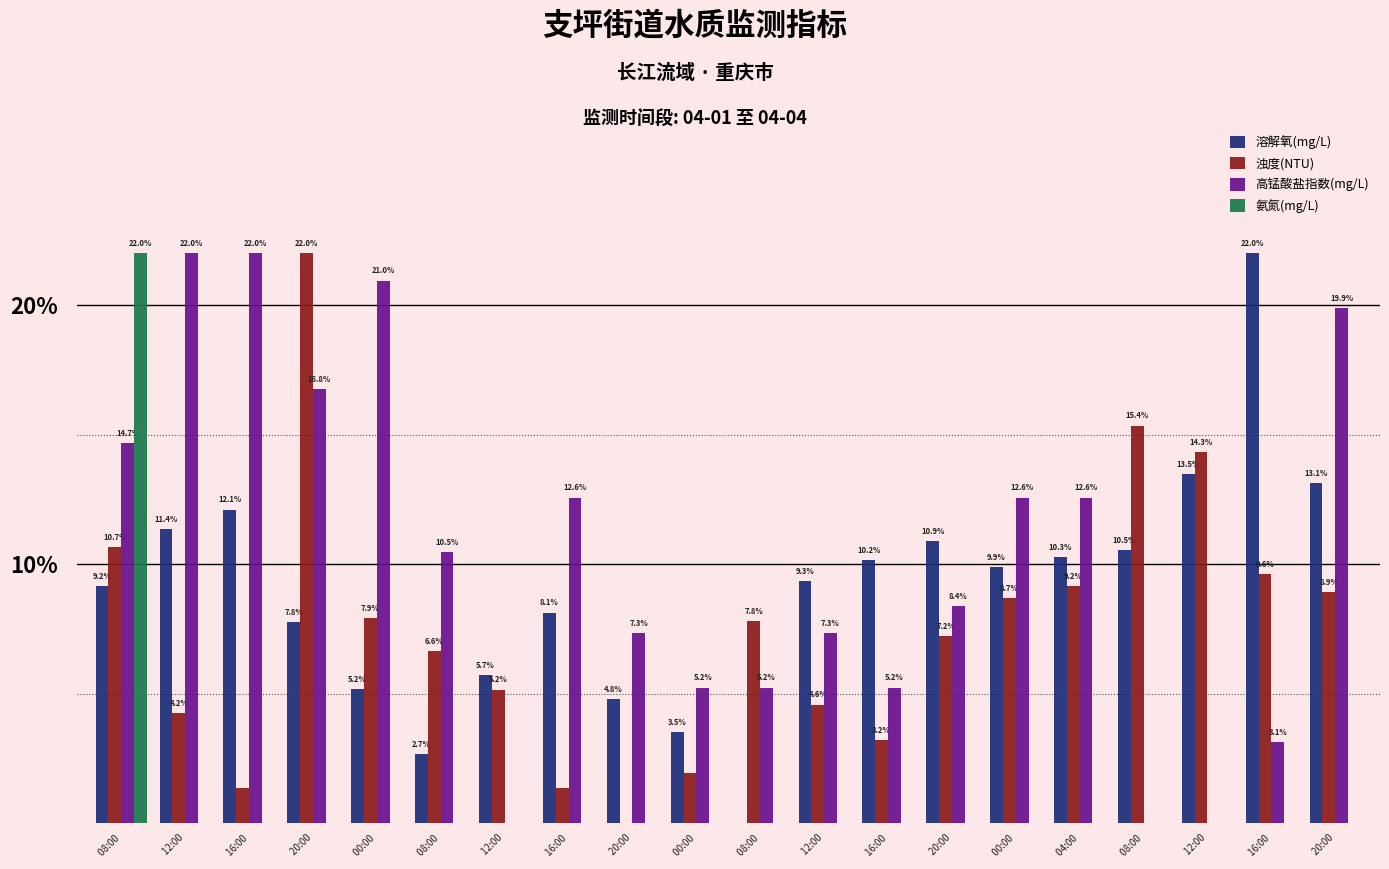

Where does the 高锰酸盐指数(mg/L) series first go above 10?

 08:00